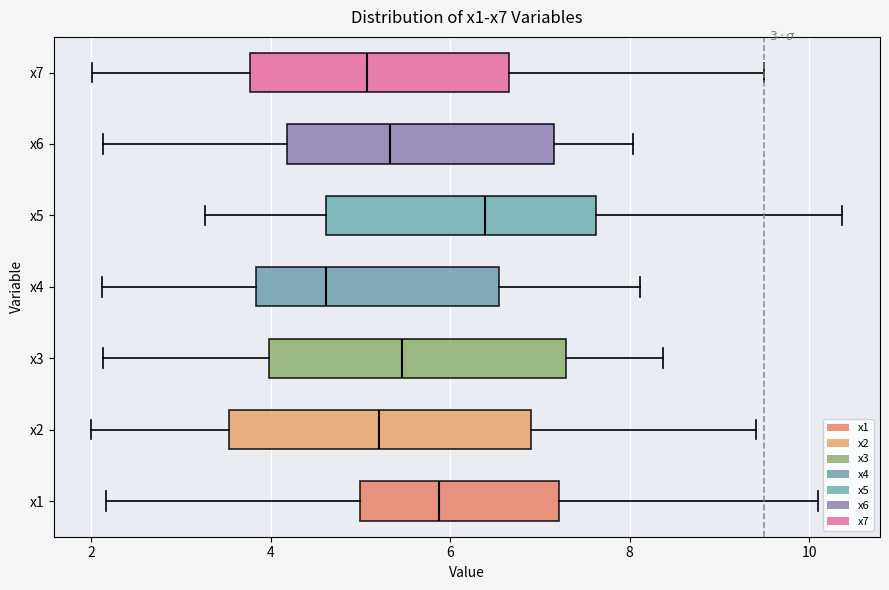

Which box has the furthest to the right median line?

x5